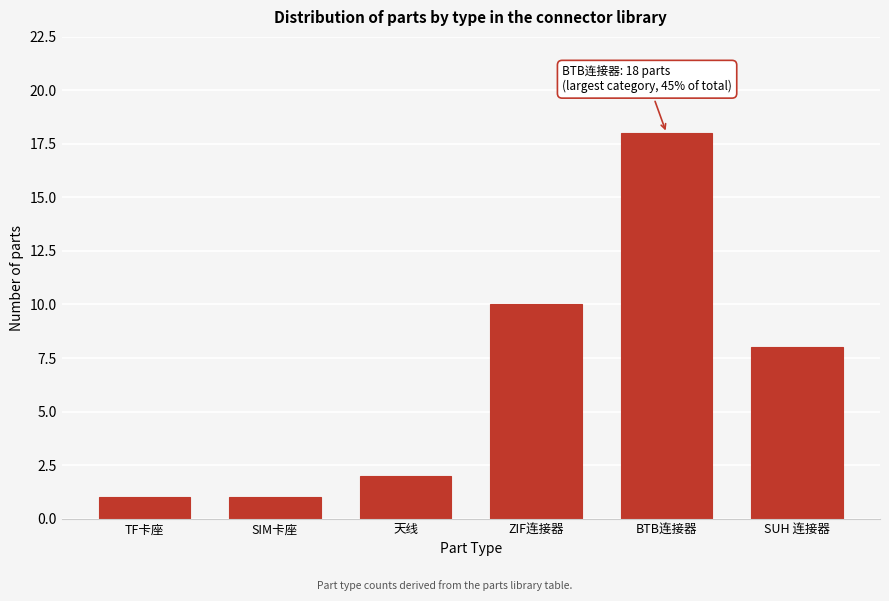

Reading left to right, what are all the values shown in this chart?

1	1	2	10	18	8